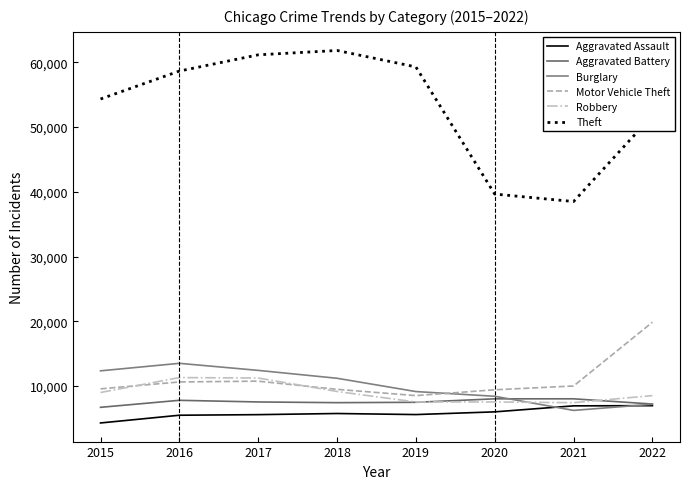

Is it true that Theft equals 90126 at 2017?

False